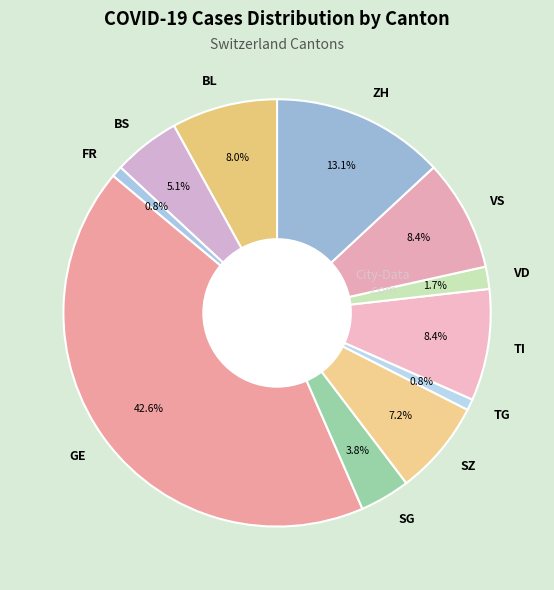

Count the number of slices in the pie.

11